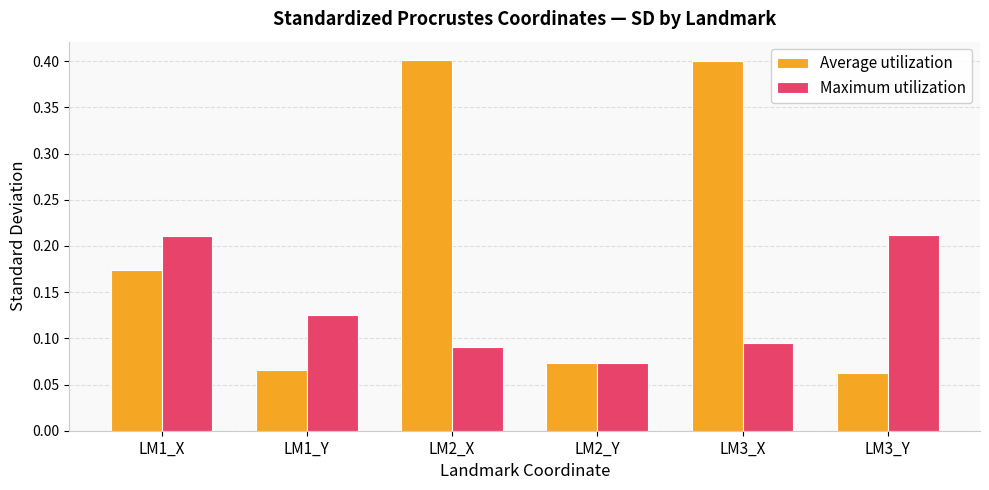

At which category does the chart reach its minimum across all series?

LM3_Y